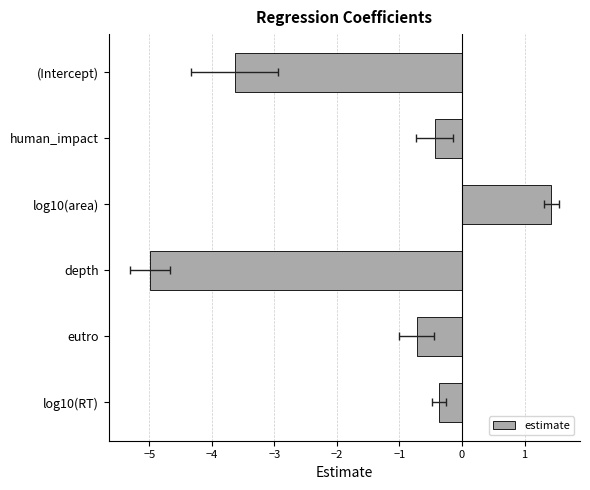

Reading right to left, transcribe all the data shown in this chart.

-0.4	-0.7	-5.0	1.4	-0.4	-3.6